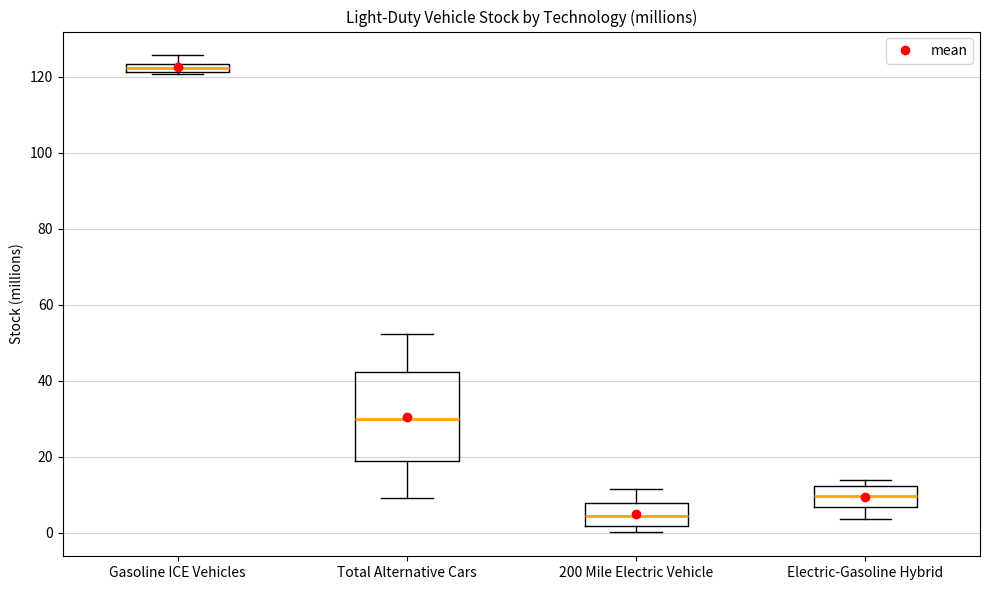

Where does the upper whisker of the box for Total Alternative Cars end on the y-axis? The values are not printed on the chart, so give them approximately, as read against the axis.

52